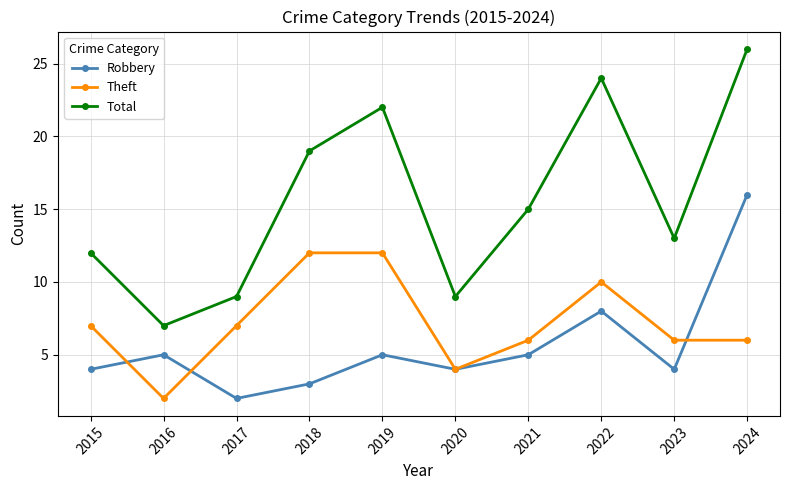

How many interior local valleys does the Total series have?

3